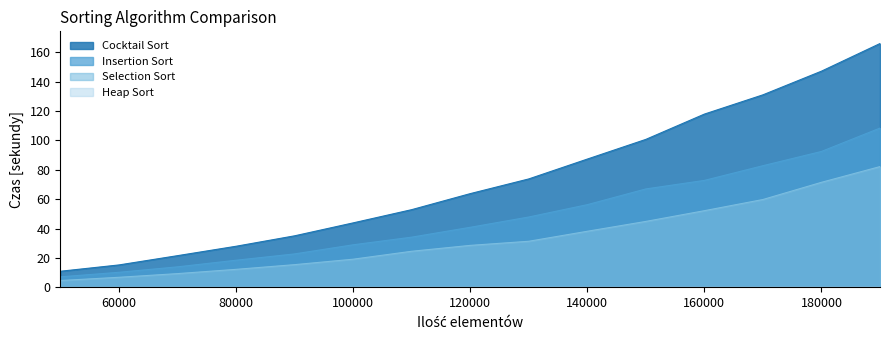

What is the difference between the maximum and minimum values in the Selection Sort series?

77.5